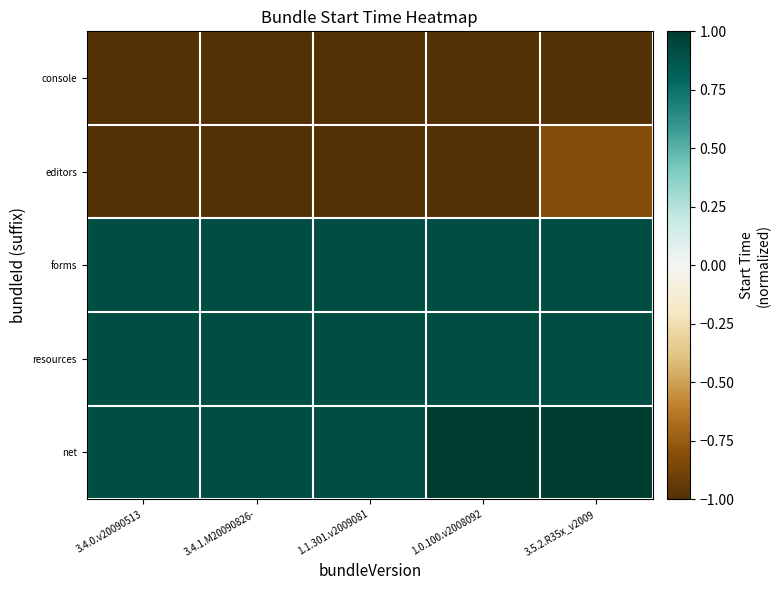

Between 1.0.100.v2008092 and 3.5.2.R35x_v2009, which is larger?

1.0.100.v2008092